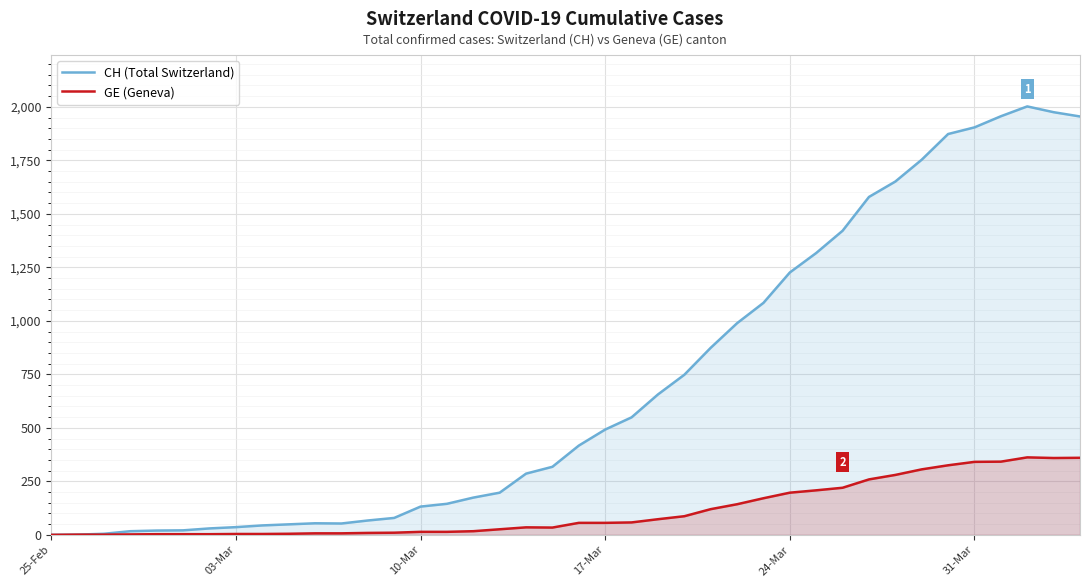

Does the chart display data point markers on the line(s)?

No